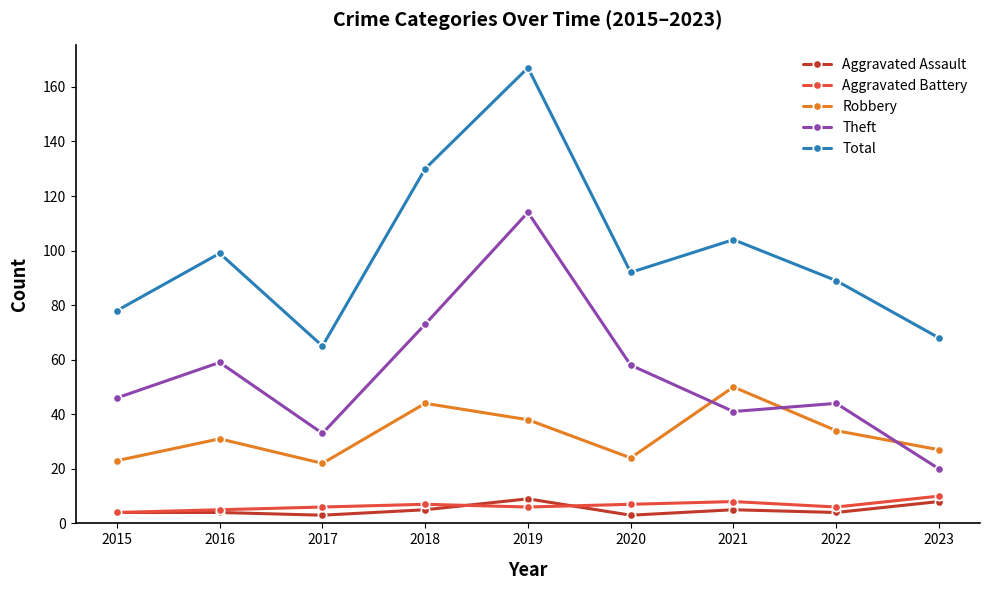

What is the difference between the Robbery values at 2020 and 2019?

14